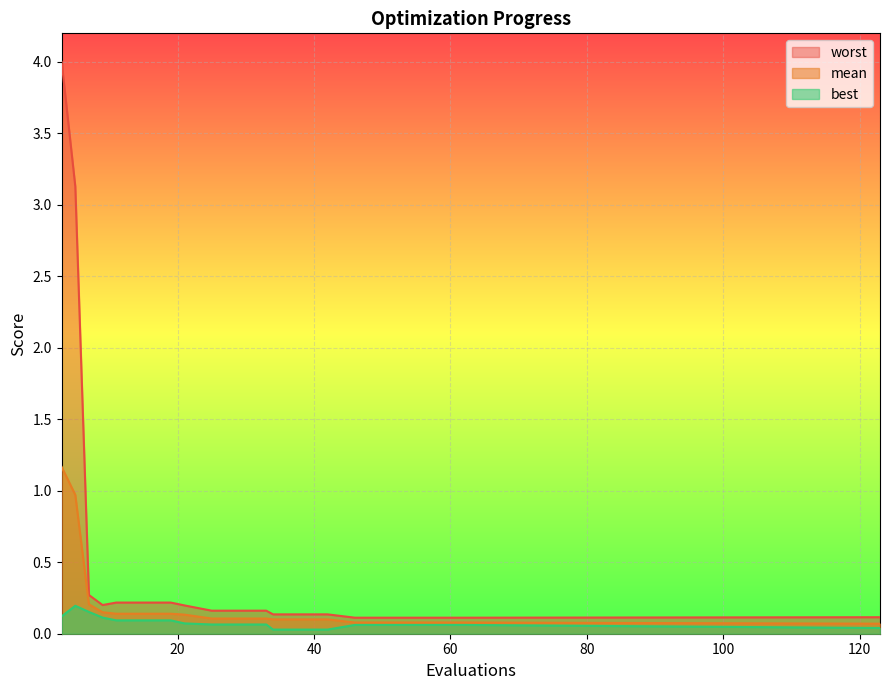

What is the value of the mean point at the 19th from the left?

0.1